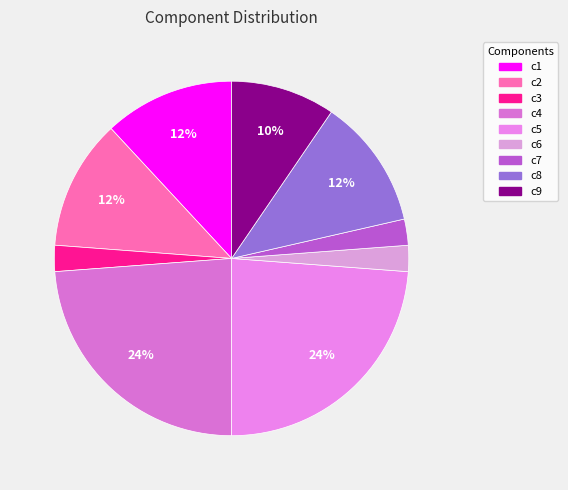

Which slice is the smallest?

c3